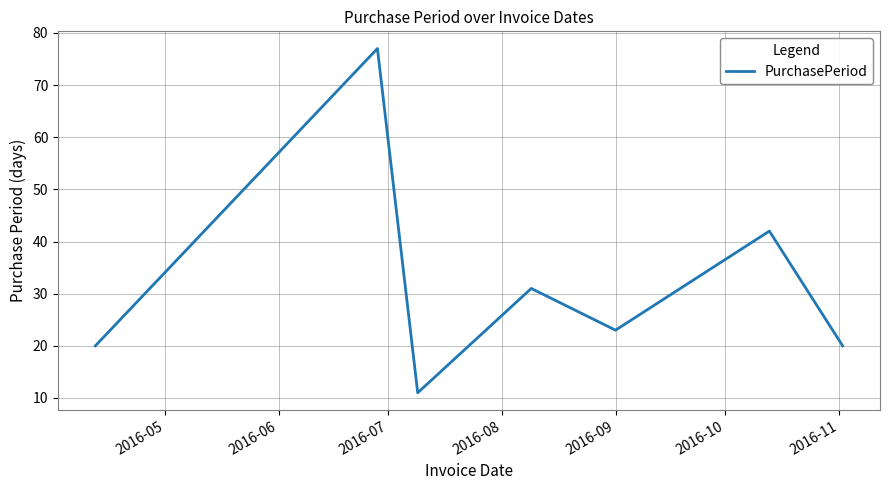

What is the smallest value displayed?

11